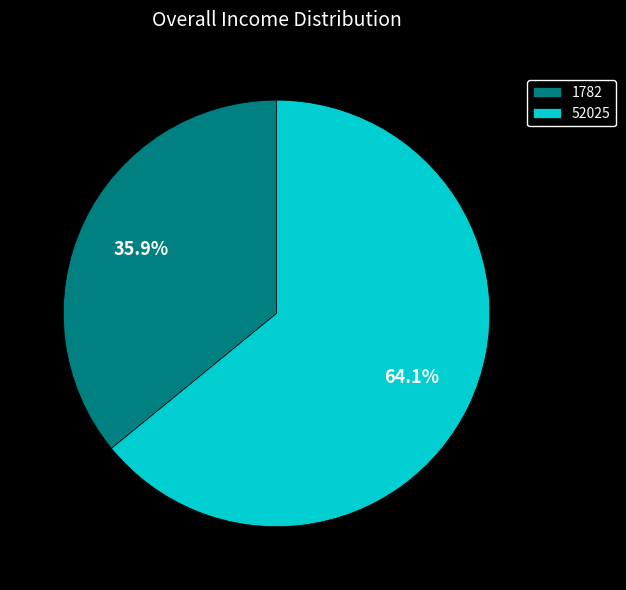

What percentage is NOT represented by 52025?

35.9%